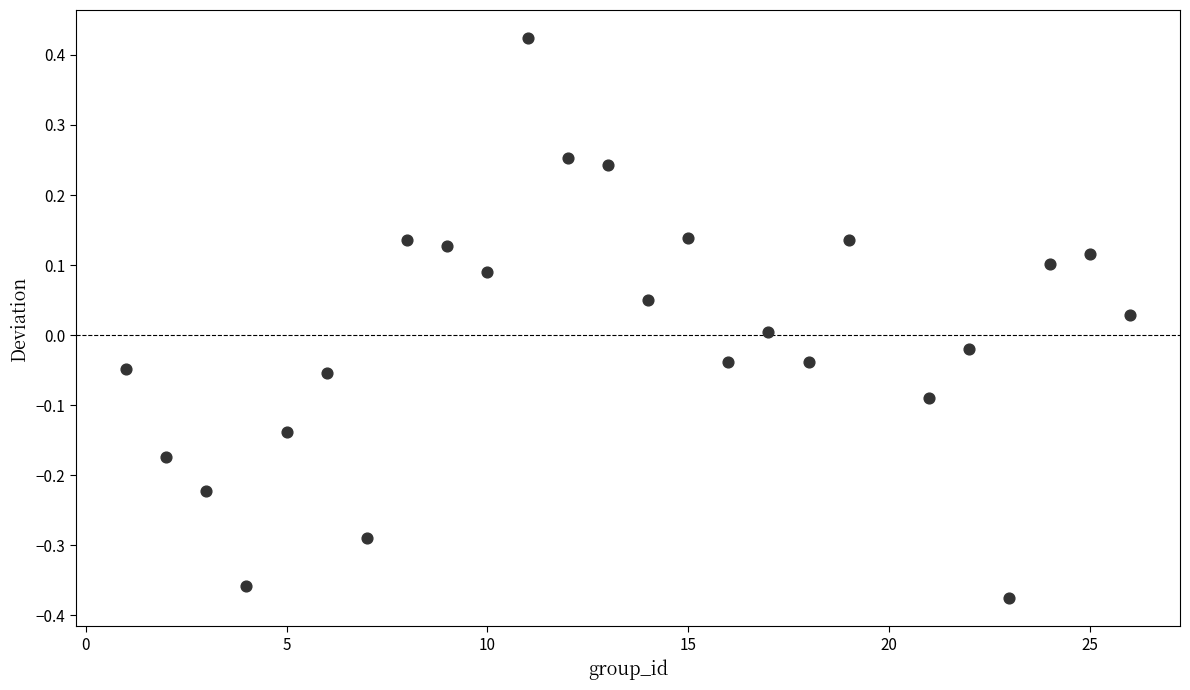

What is the range of Y values (max minus min)?

0.8